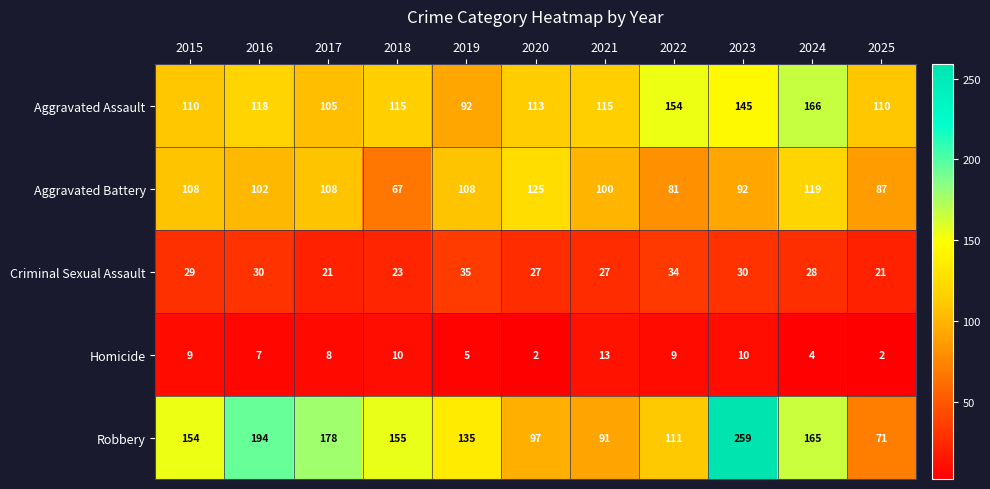

Which series has the widest spread of values?

Robbery